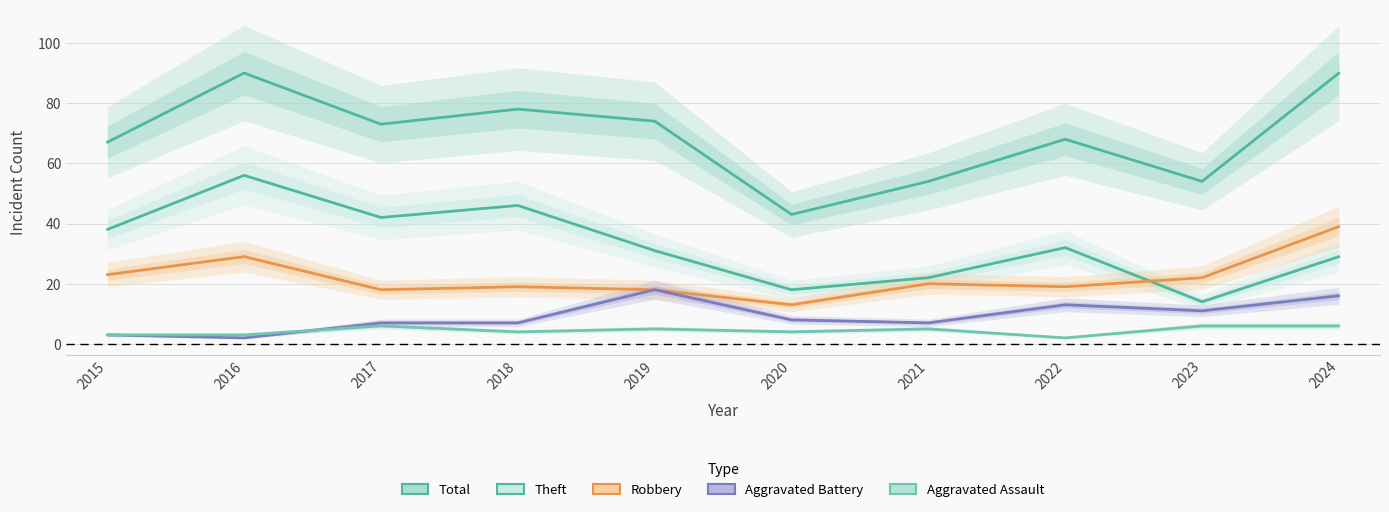

Which label corresponds to the smallest value in the chart?

2016